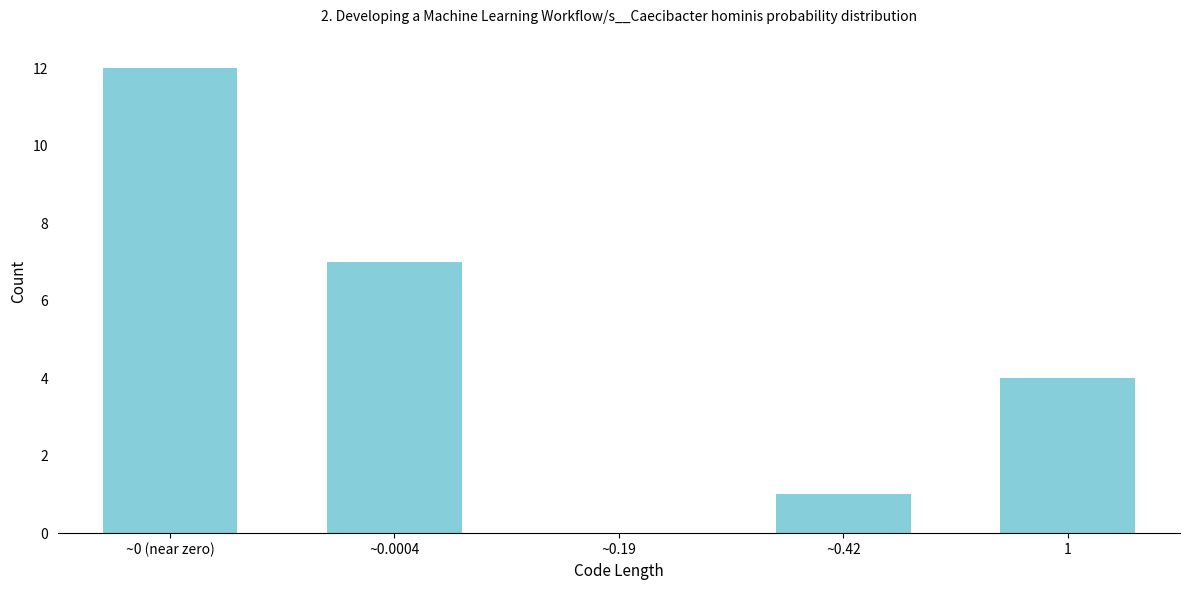

Reading left to right, what are all the values shown in this chart?

~0 (near zero)=12	~0.0004=7	~0.19=0	~0.42=1	1=4